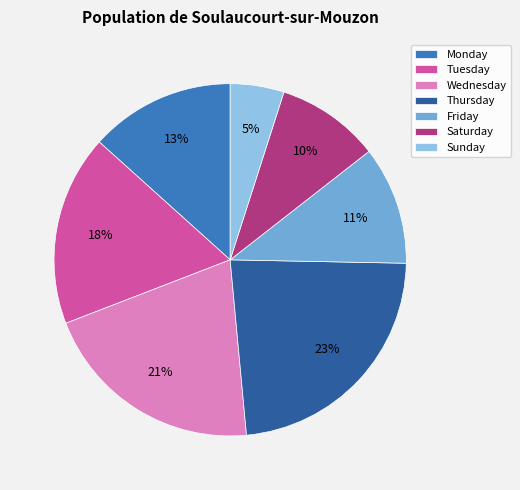

To the nearest percent, what portion does Monday represent?

13%